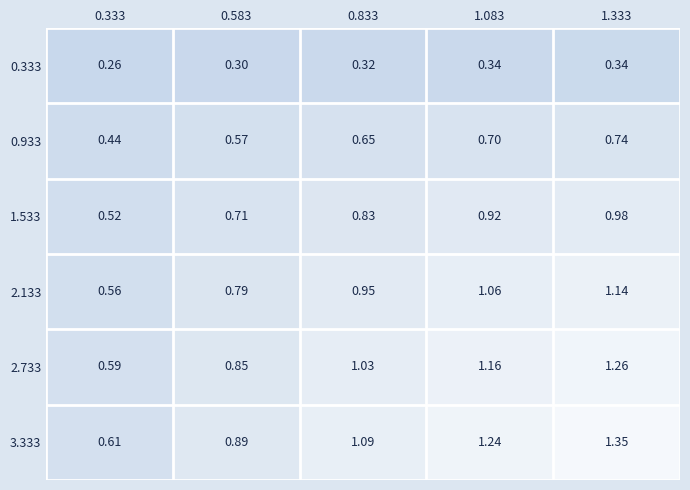

Is the value of 3.333 at 1.083 greater than the value of 1.533 at 0.333?

Yes